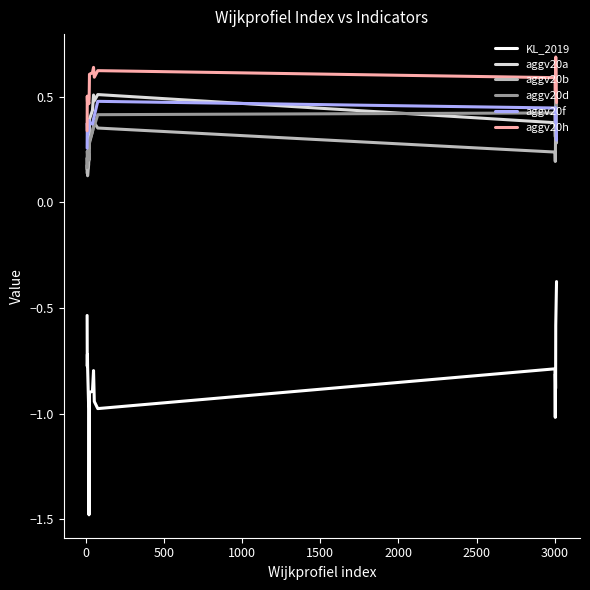

What is the smallest value displayed?

-1.5